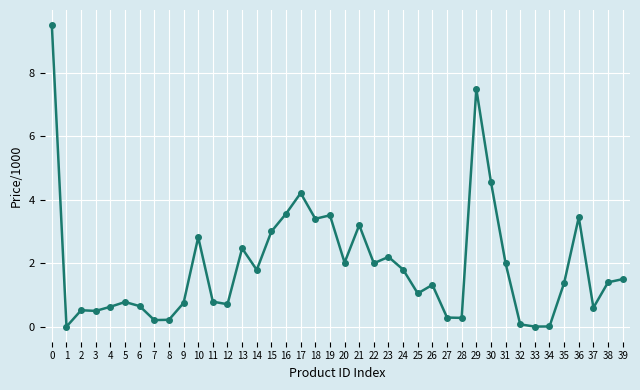

True or false: the data has more than 0 interior local peaks.

True